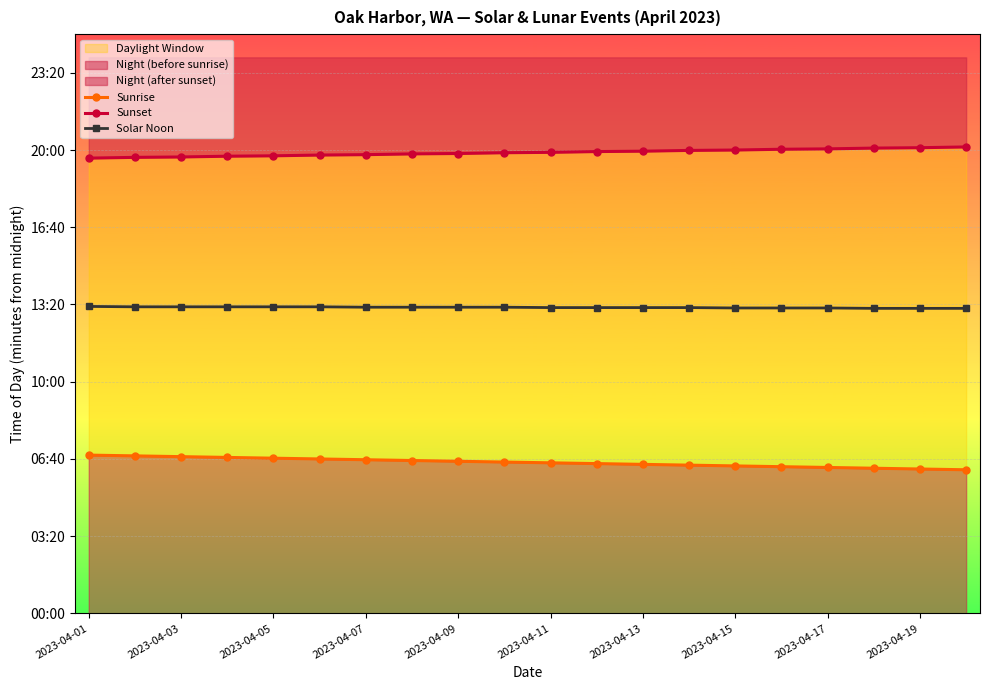

What position from the left is 2023-04-13?

13